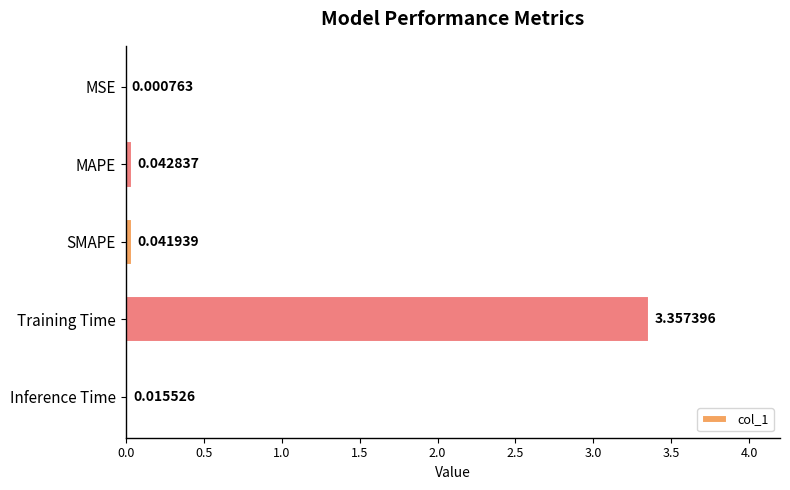

Which label corresponds to the largest value in the chart?

Training Time